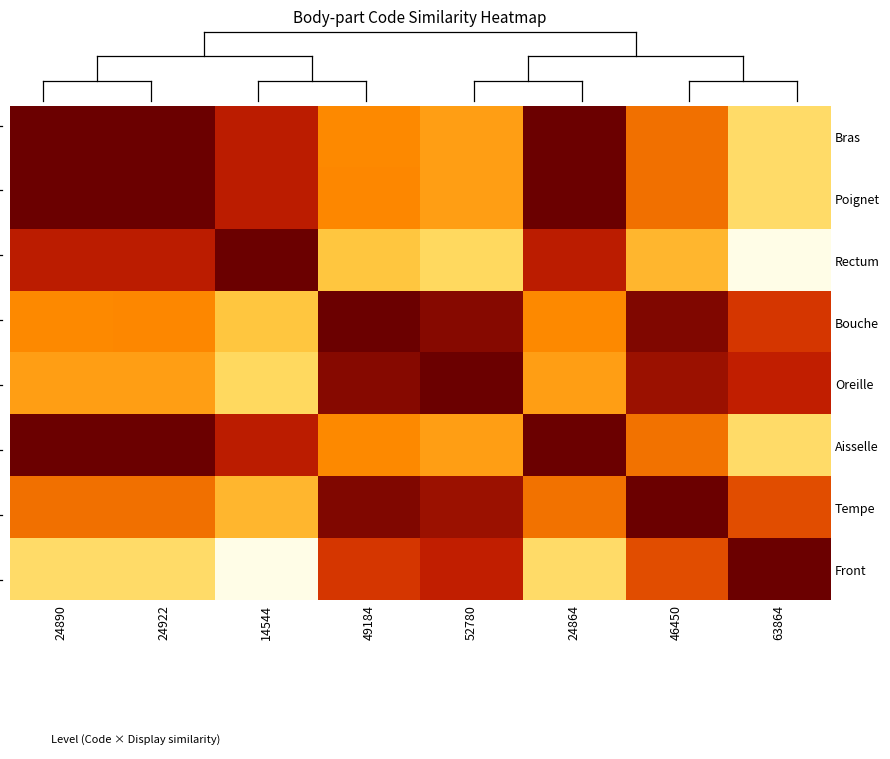

Which series has the largest total across all categories?

Level (Code × Display similarity)